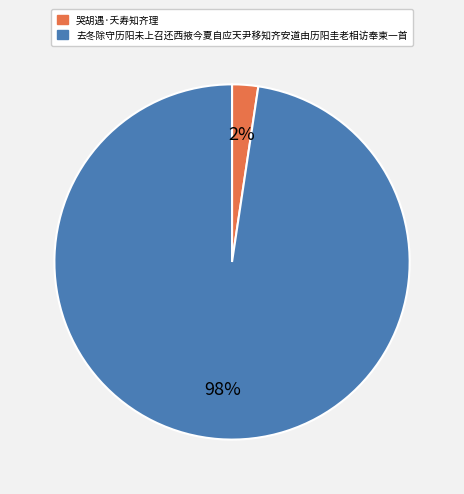

Is it true that 哭胡遇·夭寿知齐理 is 17% of the pie?

False